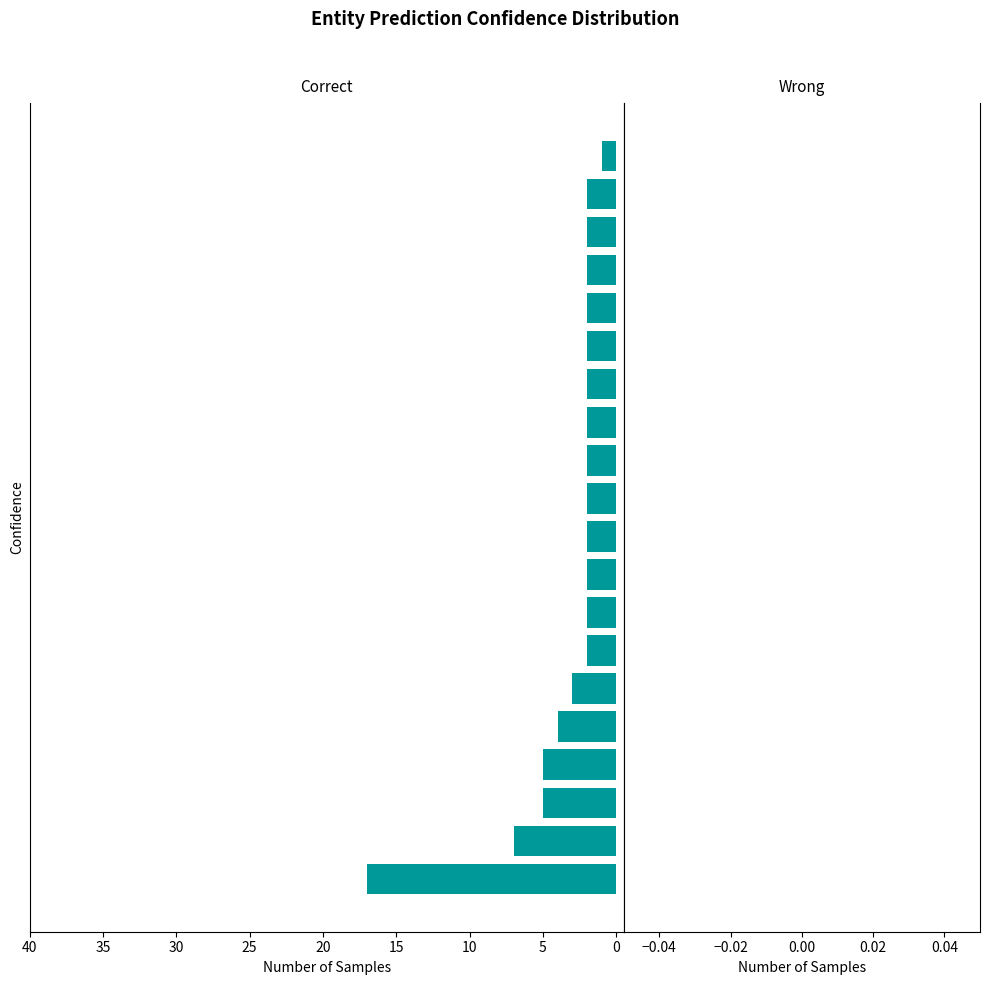

Are the bars grouped side by side (vs. stacked)?

No